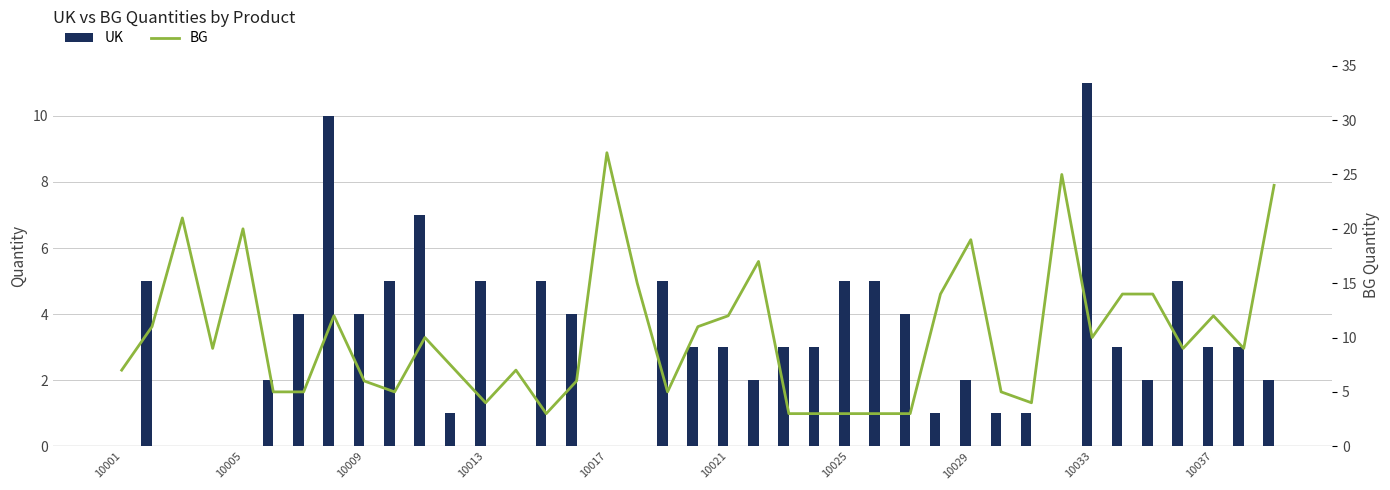

Reading left to right, transcribe all the data shown in this chart.

UK: 0	5	0	0	0	2	4	10	4	5	7	1	5	0	5	4	0	0	5	3	3	2	3	3	5	5	4	1	2	1	1	0	11	3	2	5	3	3	2
BG: 7	11	21	9	20	5	5	12	6	5	10	7	4	7	3	6	27	15	5	11	12	17	3	3	3	3	3	14	19	5	4	25	10	14	14	9	12	9	24